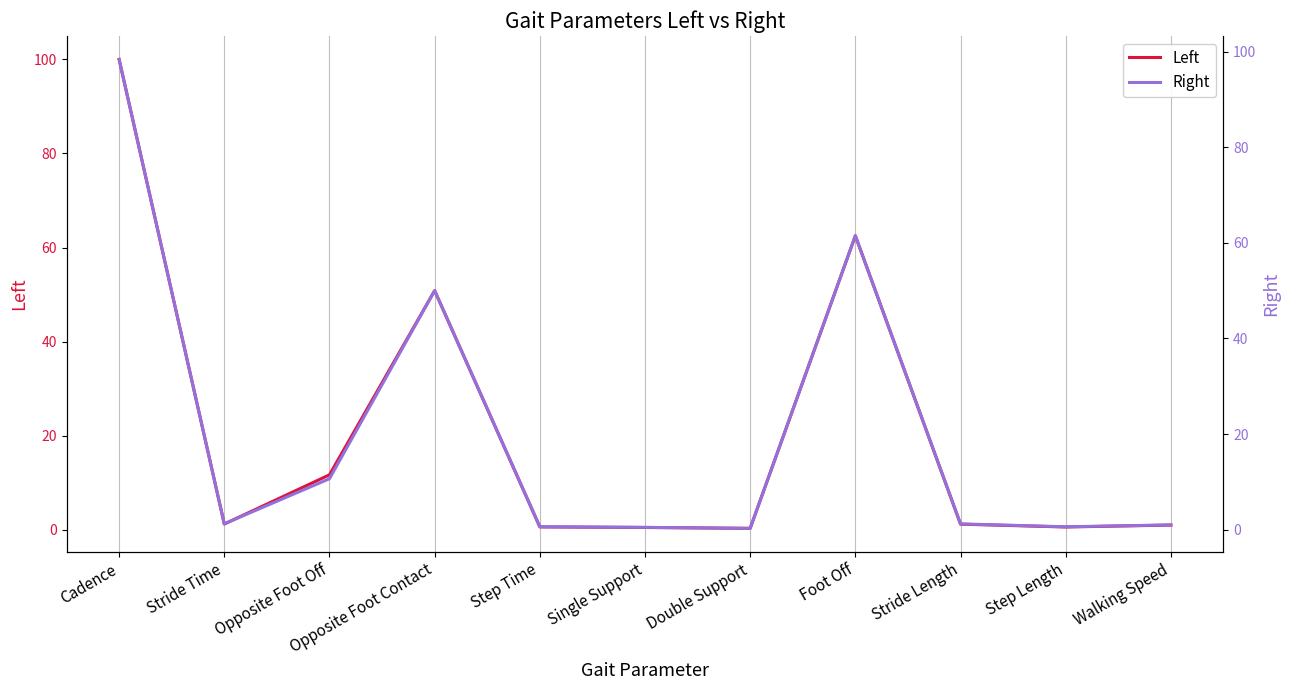

Rank the series by their maximum value, from highest to lowest.

Left, Right